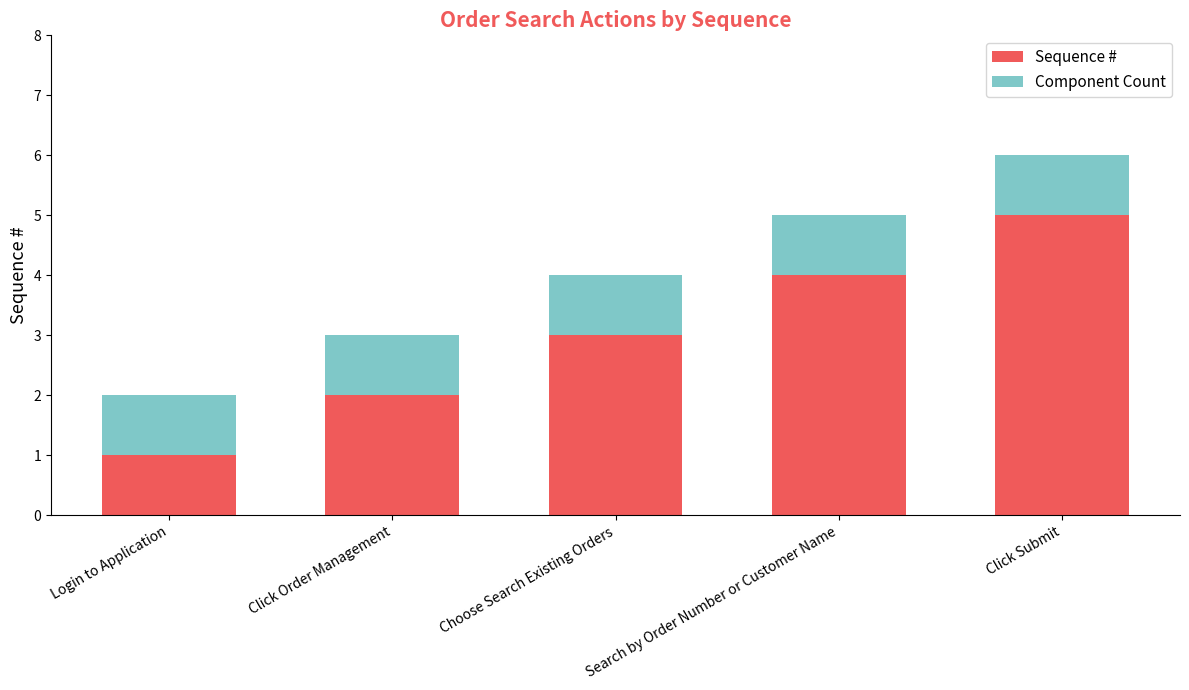

What is the difference between the Sequence # values at Search by Order Number or Customer Name and Login to Application?

3